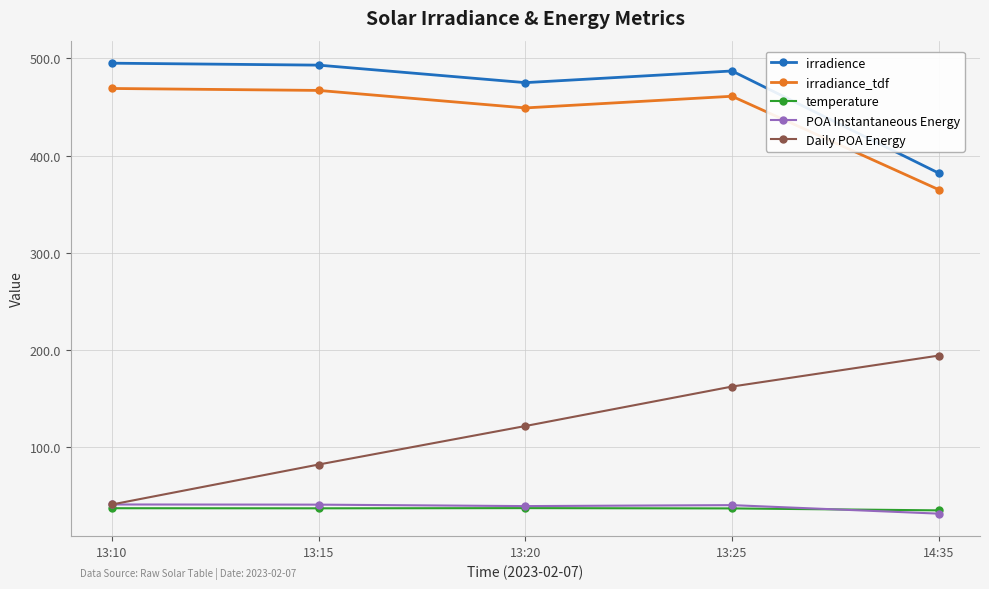

True or false: irradience has a value of 495.0 at 13:10.

True